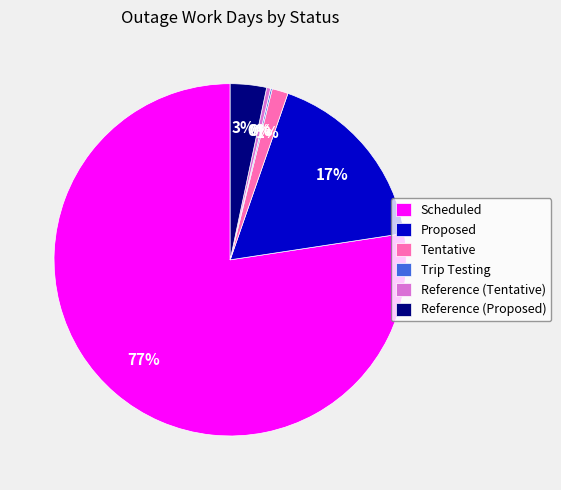

Does Scheduled account for over 50% of the chart?

Yes